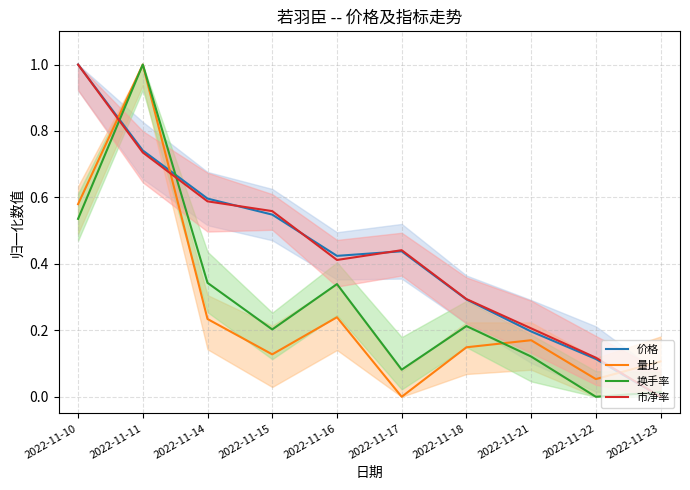

True or false: 价格 has more than 1 points higher than both neighbors.

False